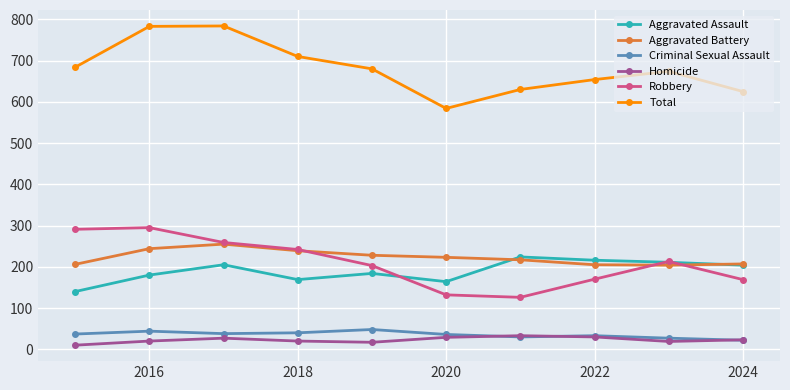

True or false: Total has more than 1 interior local peaks.

True